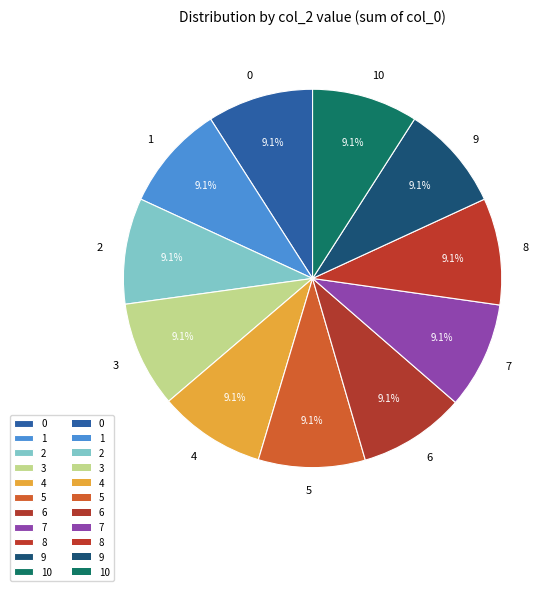

Is it true that 0 is 9% of the pie?

True